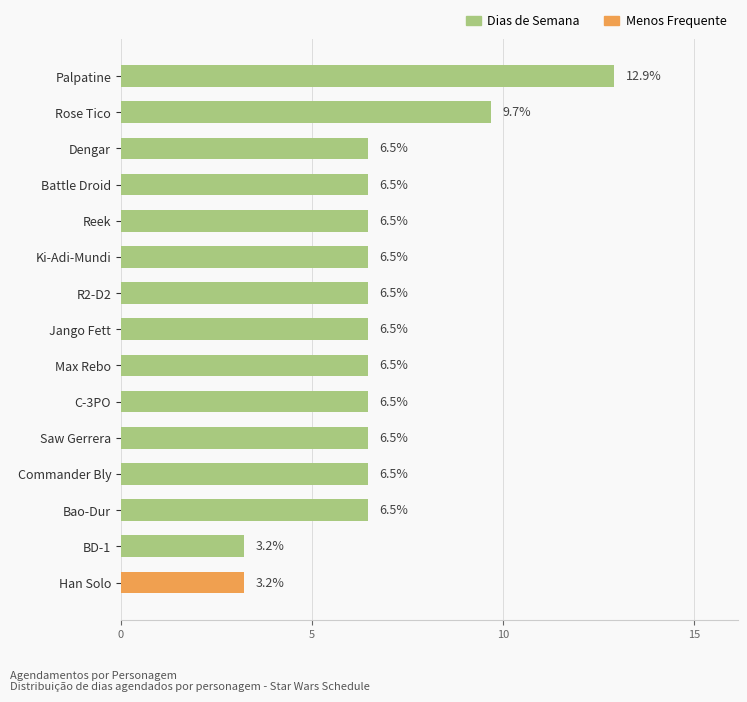

Is it true that the value at Ki-Adi-Mundi is 11.2?

False